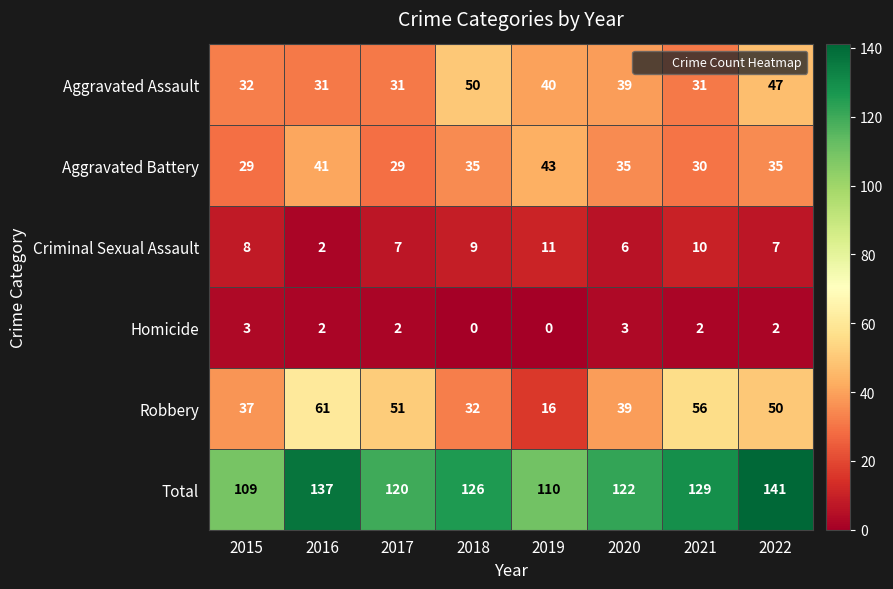

Between 2015 and 2016, which series saw the biggest shift?

Total